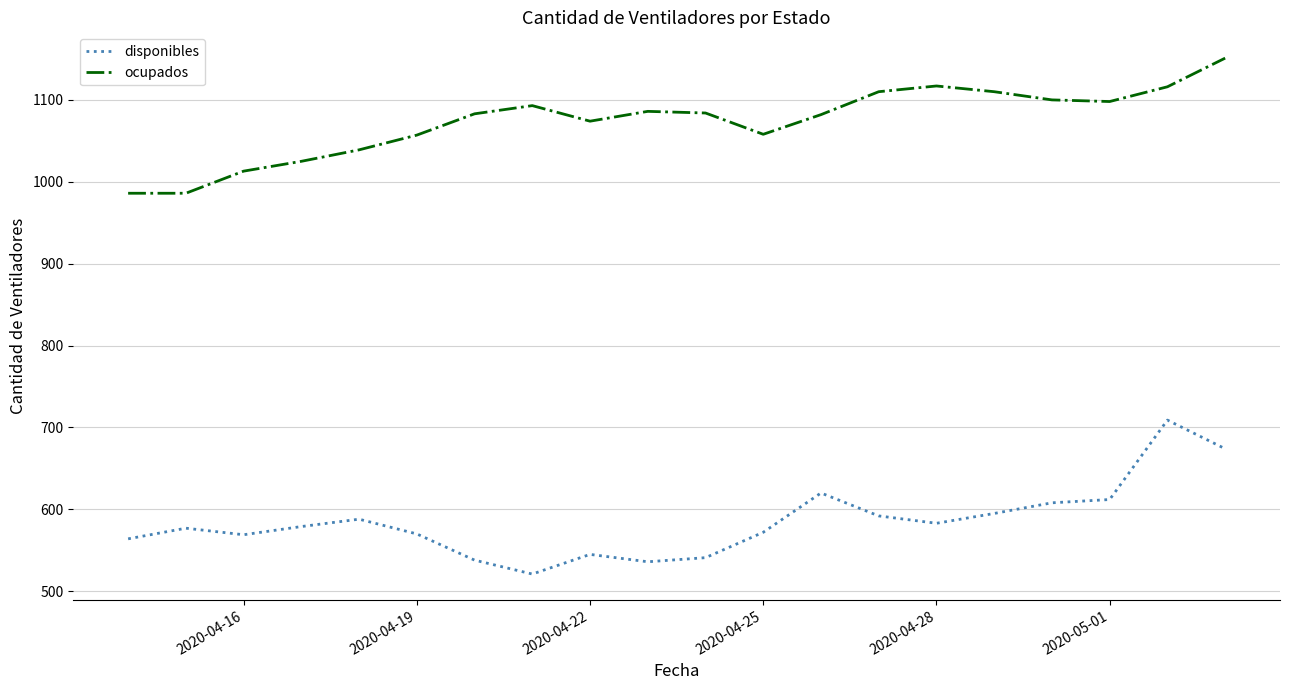

How many series are shown in this chart?

2